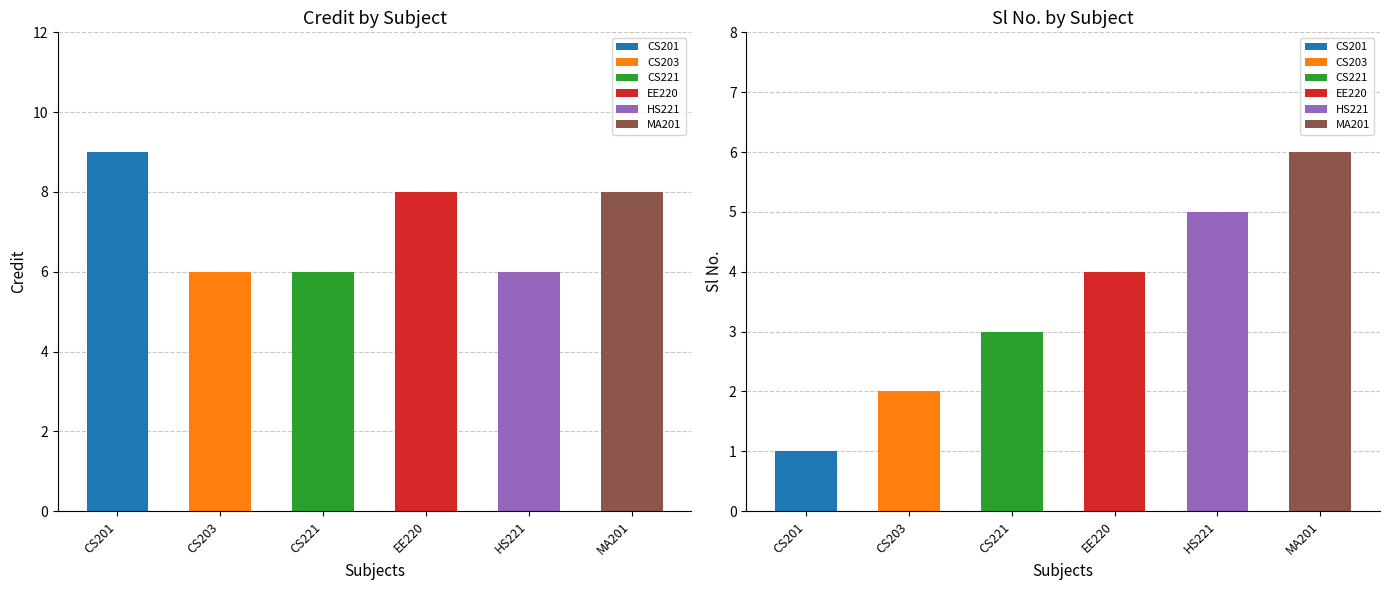

How many data points in Sl No. are less than 4?

3